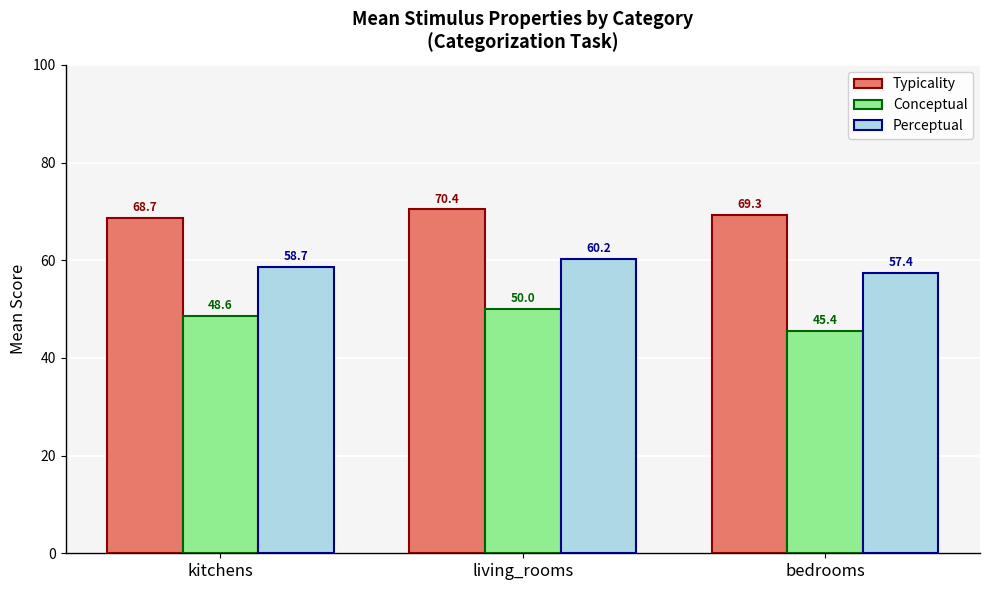

List the series in order of their overall mean, highest first.

Typicality, Perceptual, Conceptual